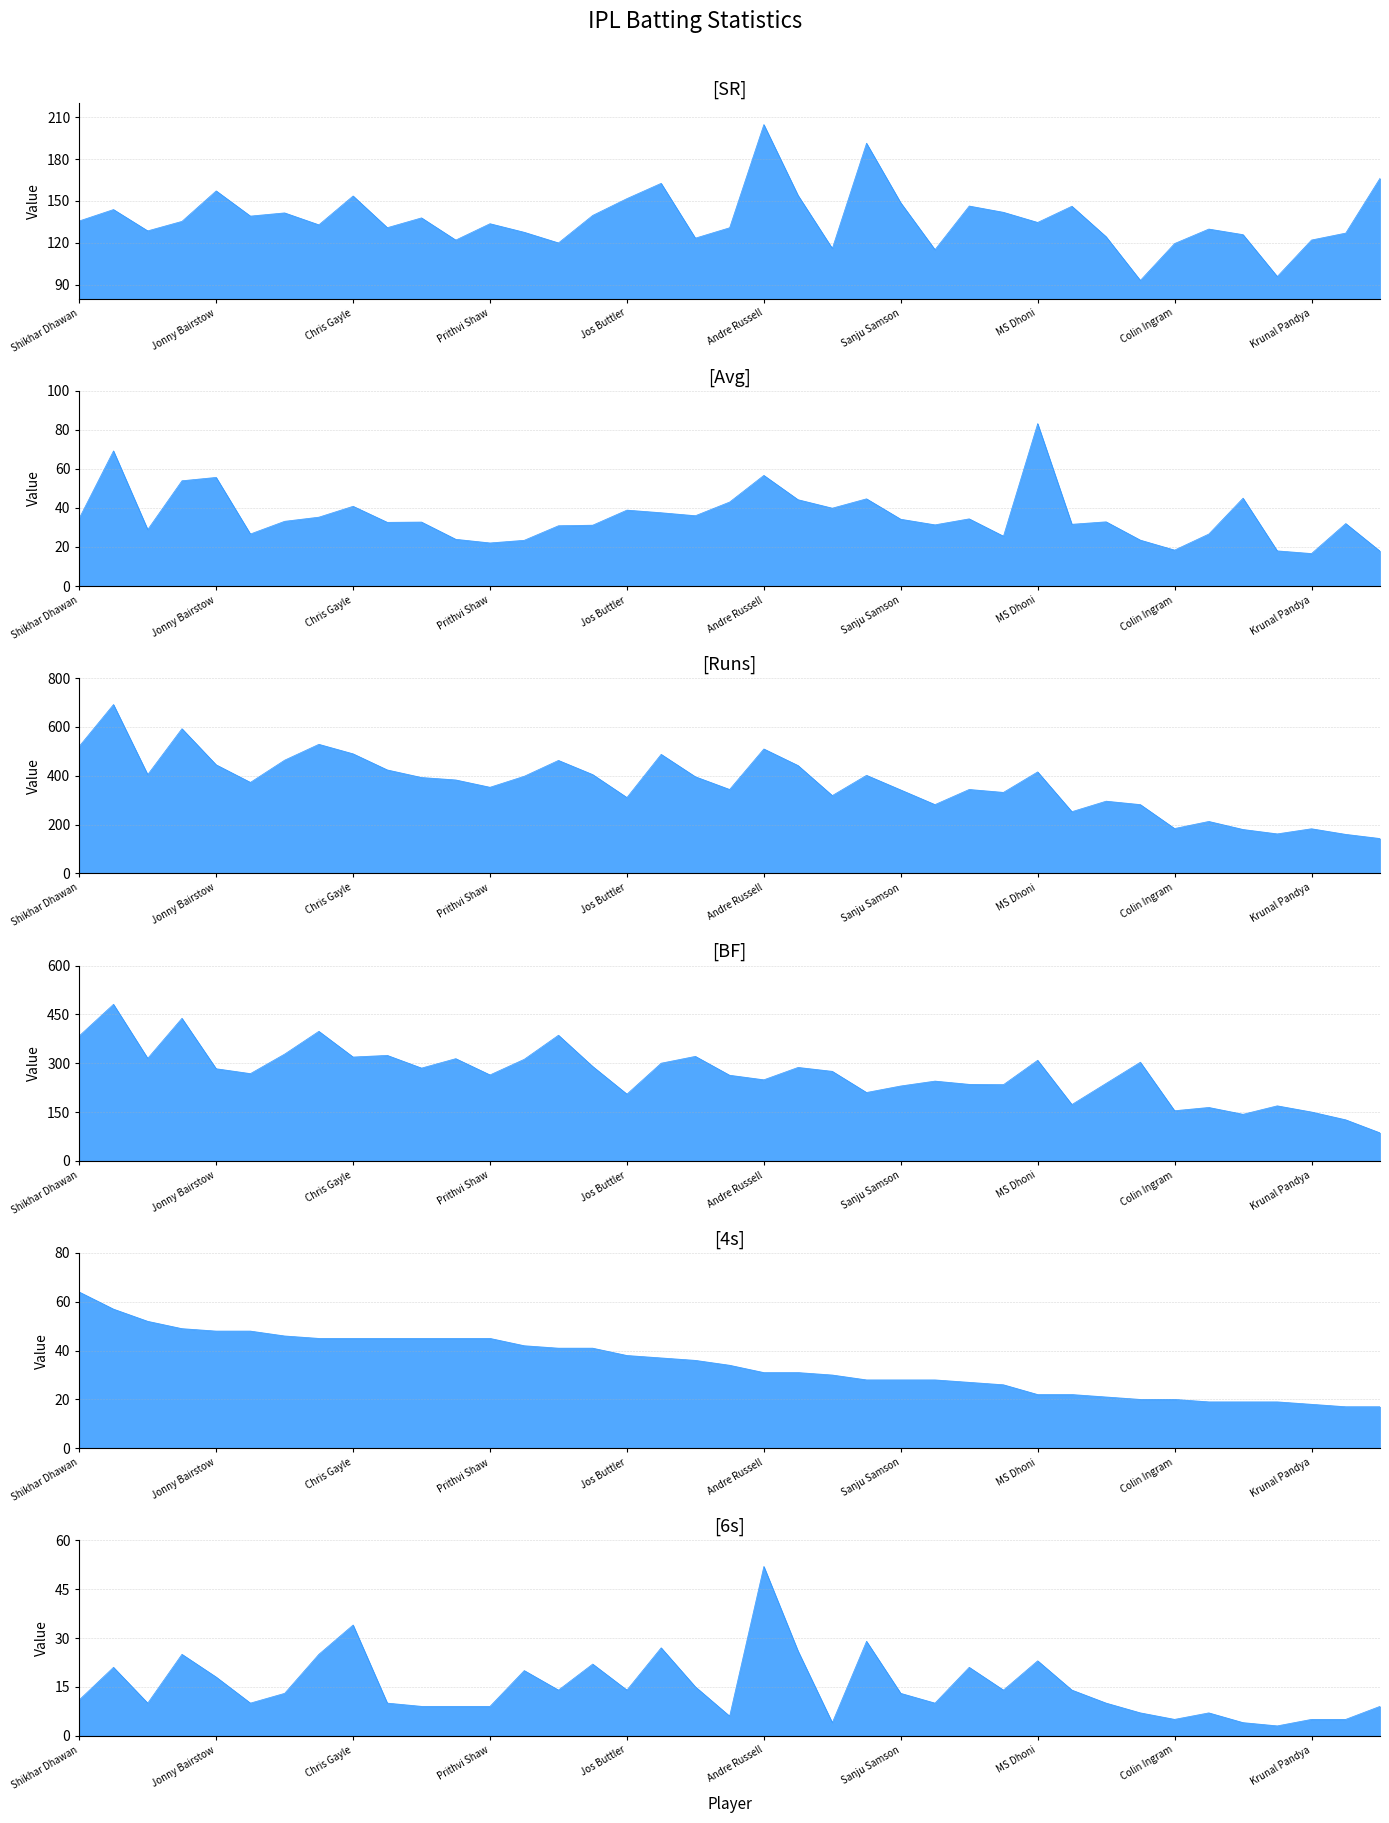

The value of BF at Andre Russell is 249.0. True or false?

True